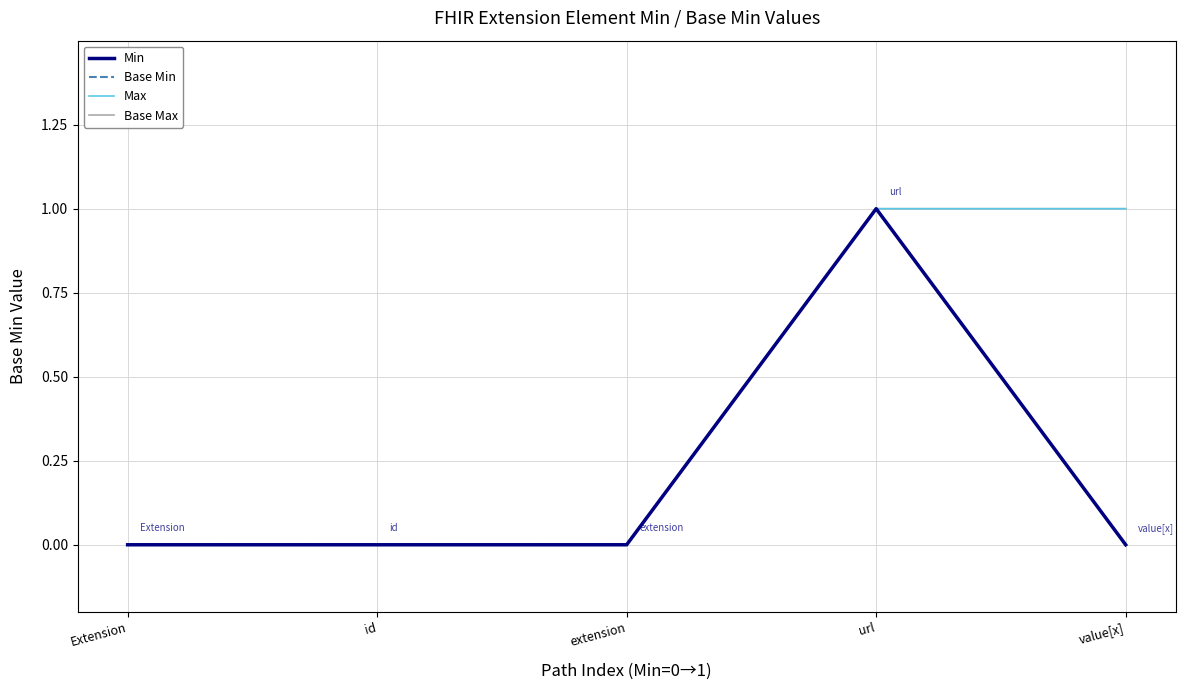

Which series has the largest total across all categories?

Max